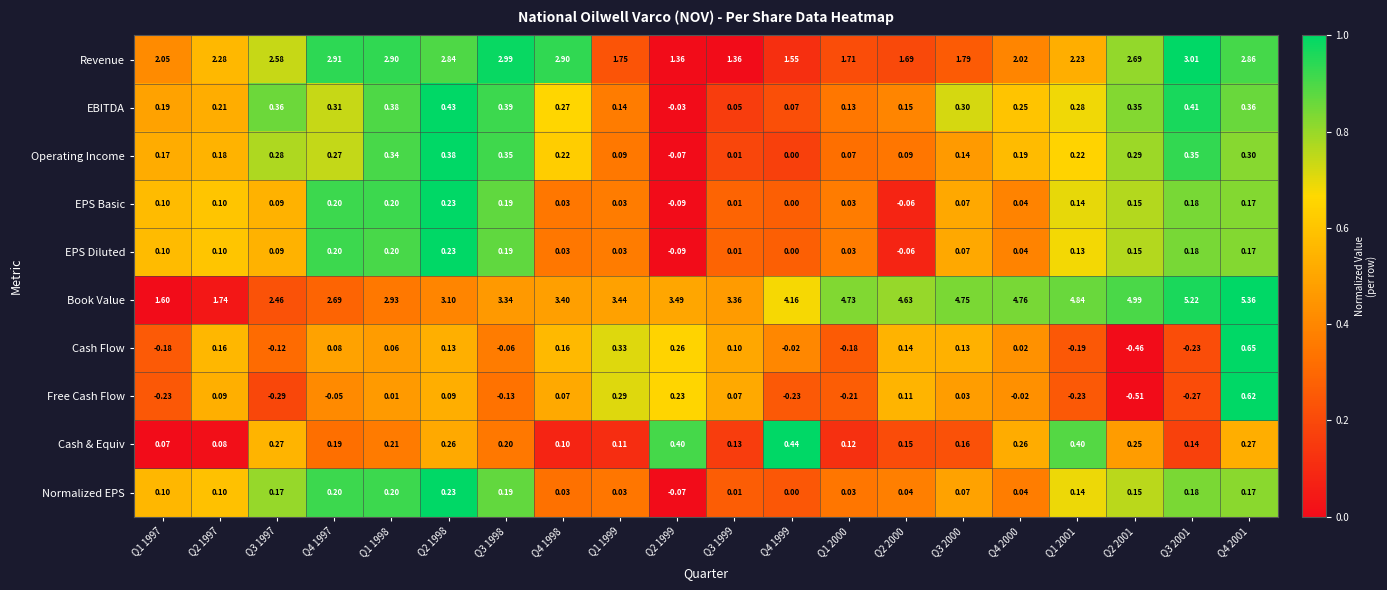

What is the spread (max minus min) of values at Q4 1997?

3.0